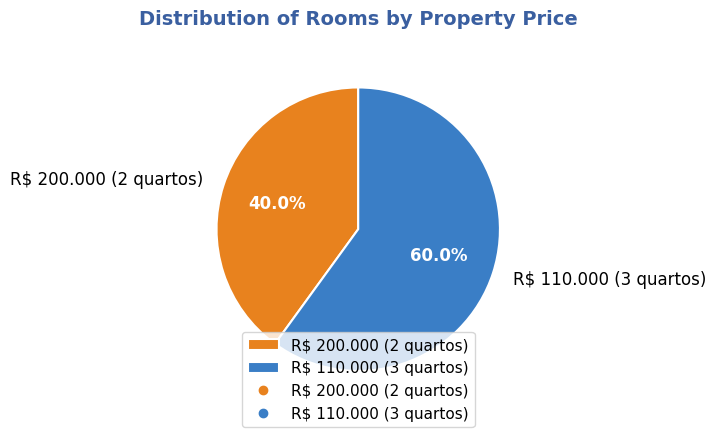

How many segments does this pie chart have?

2